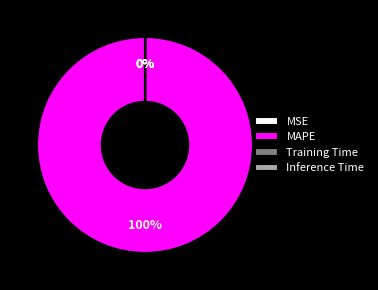

Is there any slice that represents more than half of the pie?

Yes